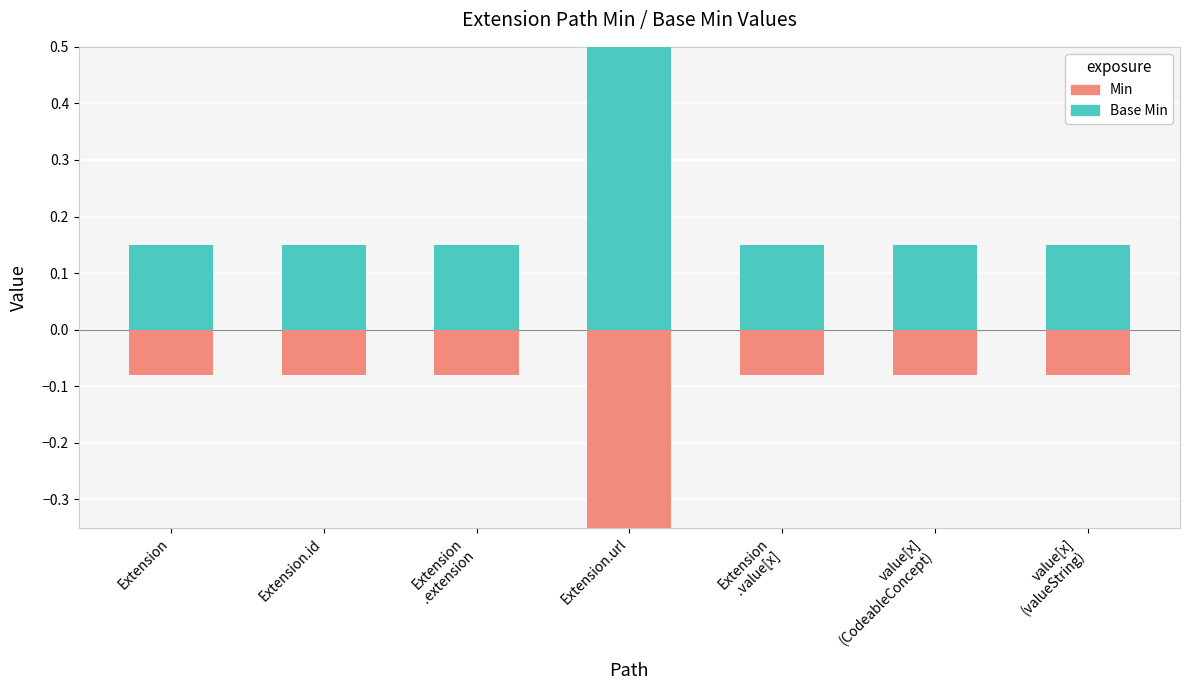

Reading right to left, list all the values displayed in this chart.

Min: -0.1	-0.1	-0.1	-1.0	-0.1	-0.1	-0.1
Base Min: 0.1	0.1	0.1	1.0	0.1	0.1	0.1